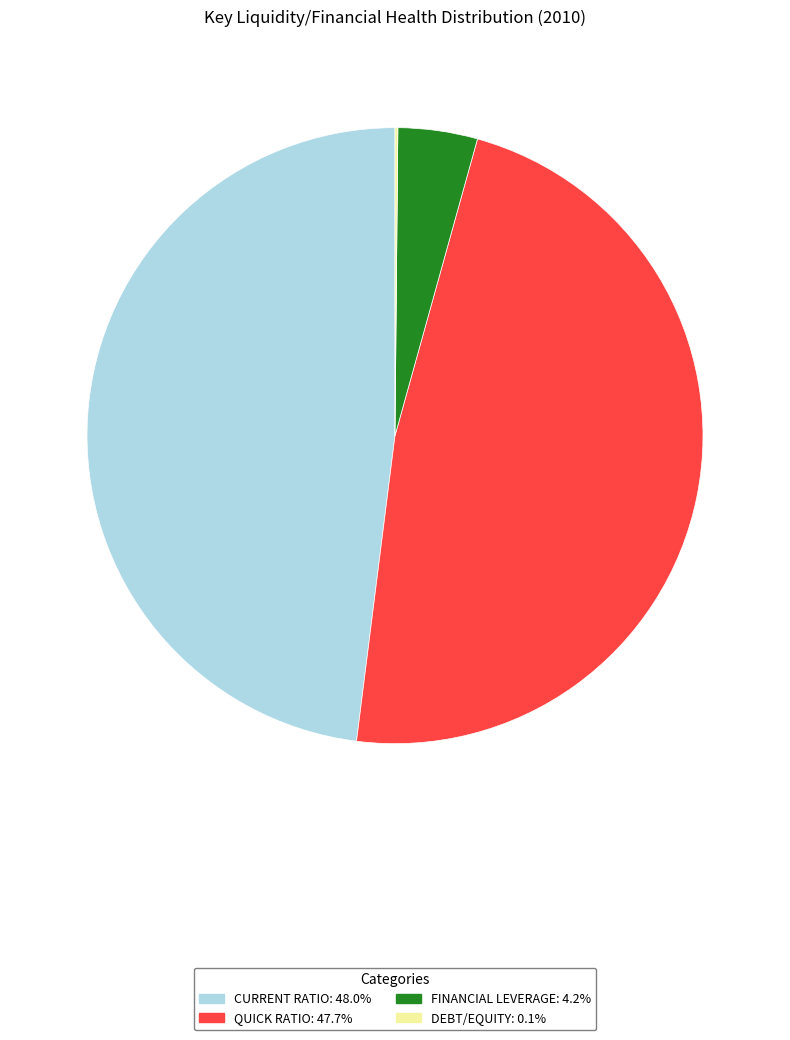

Is there any slice that represents more than half of the pie?

No